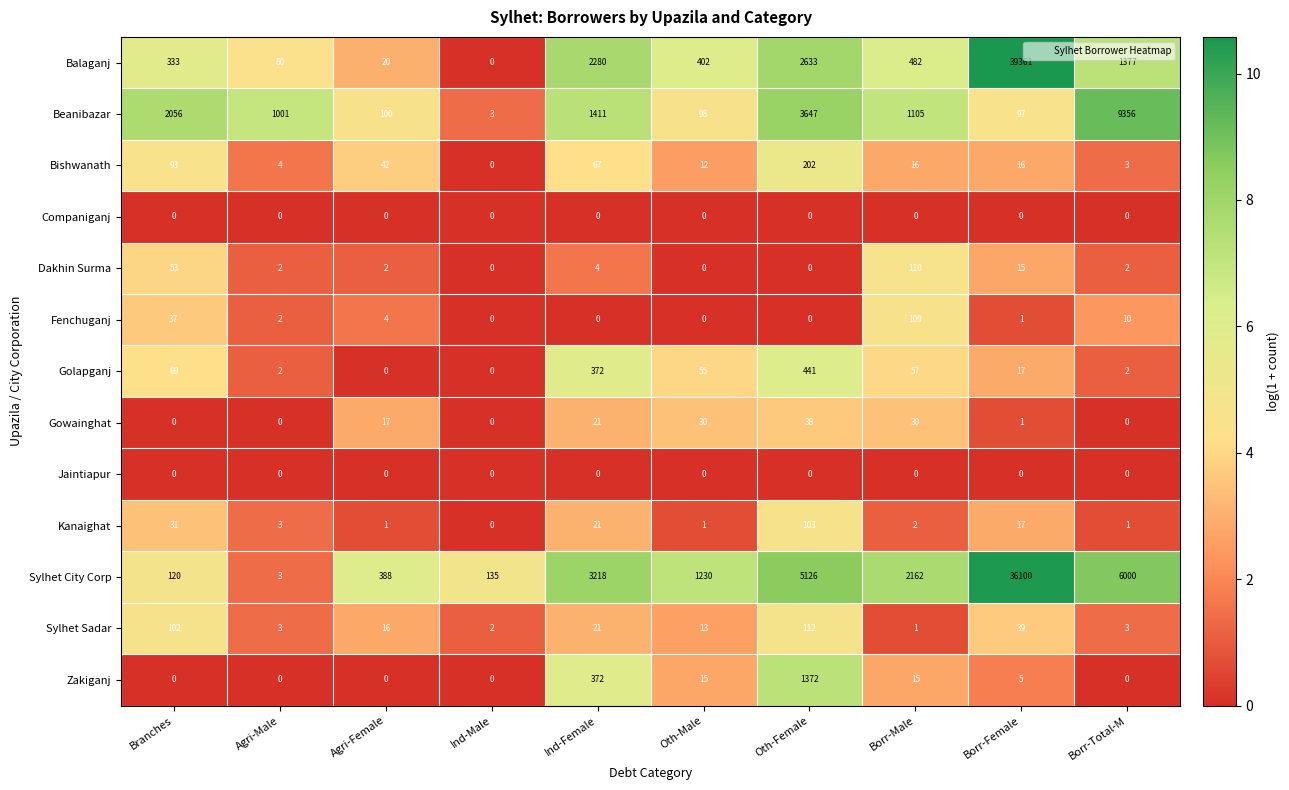

At which label does Golapganj first exceed 55?

Branches